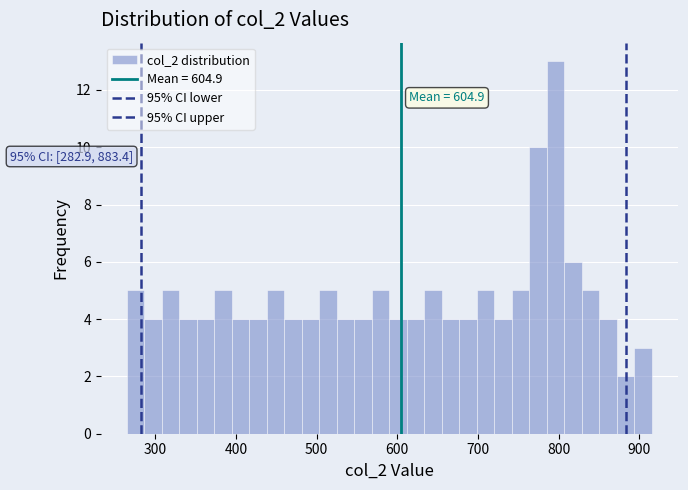

Around what value on the x-axis is the tallest bar? Give the approximate position of its centre, as read against the axis.

800